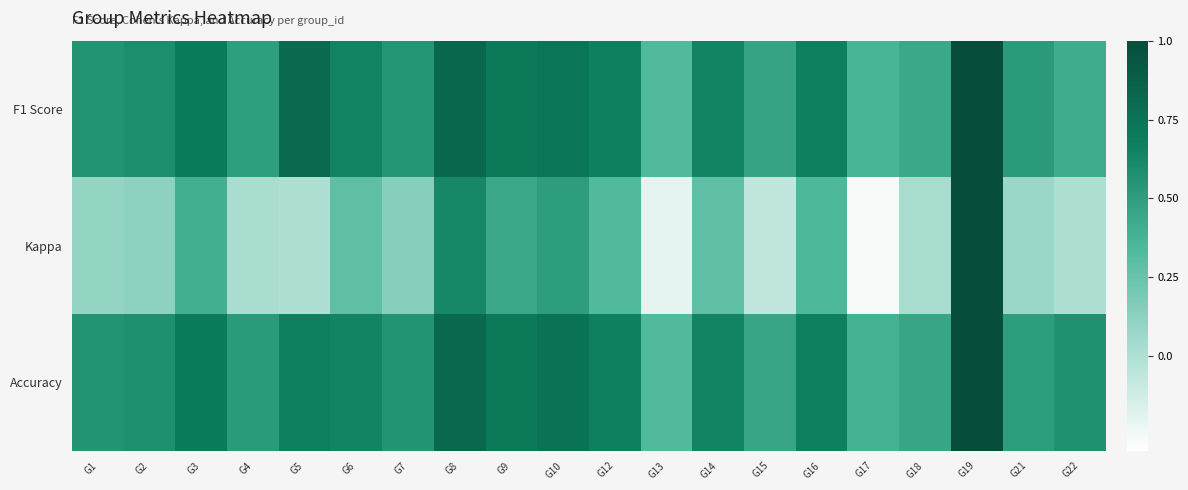

What is the minimum value shown in the chart?

-0.3